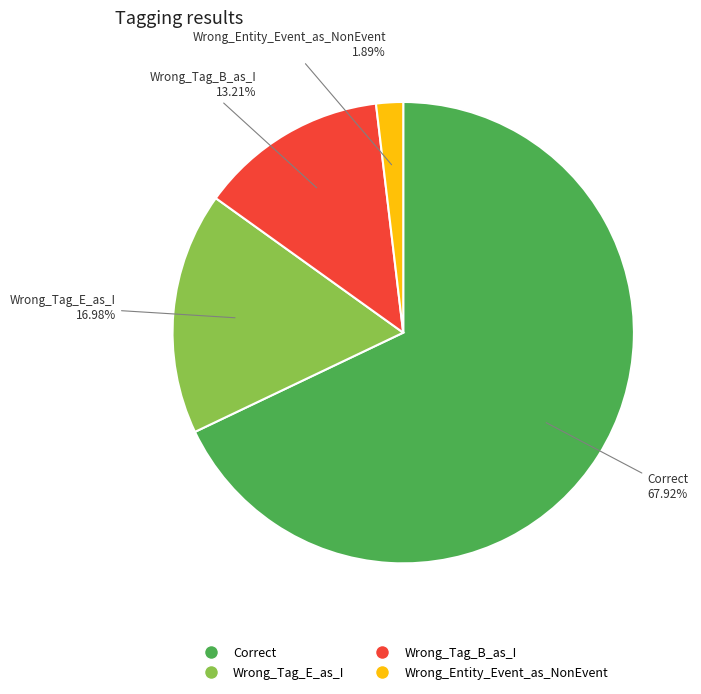

Does Wrong_Tag_B_as_I represent more than half of the total?

No